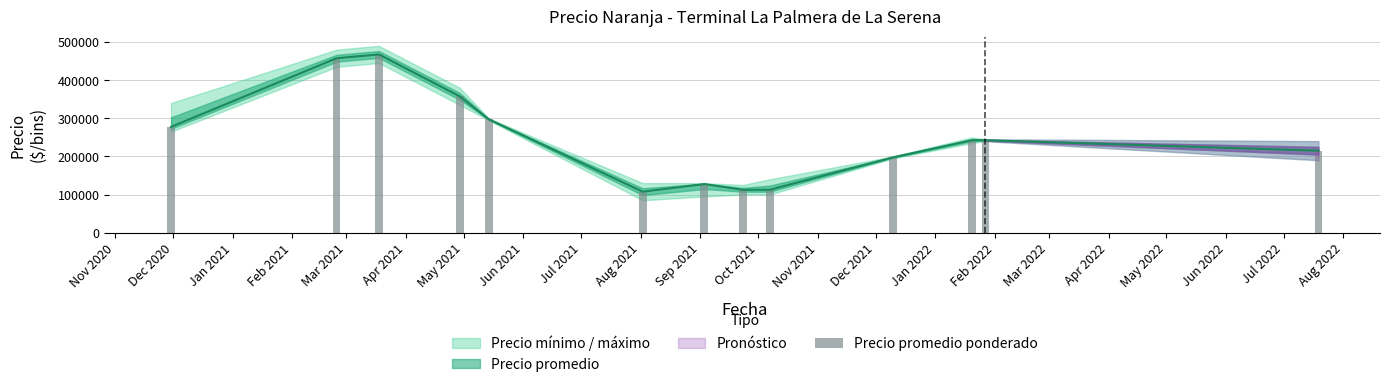

At which category is the sum across all series the highest?

2021-03-18